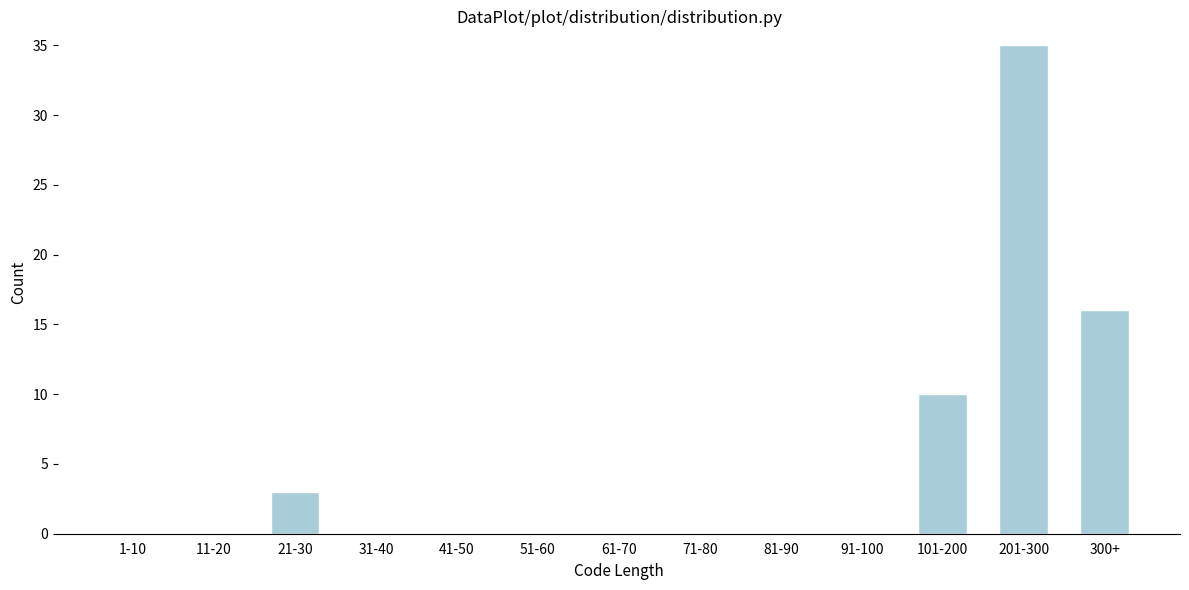

Reading right to left, extract all data points from this chart.

300+=16	201-300=35	101-200=10	91-100=0	81-90=0	71-80=0	61-70=0	51-60=0	41-50=0	31-40=0	21-30=3	11-20=0	1-10=0